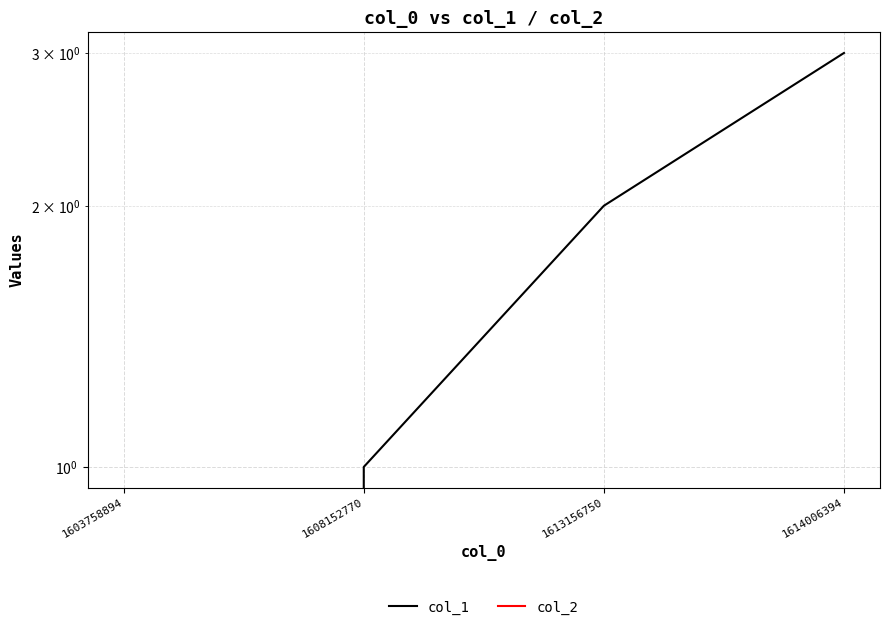

True or false: col_2 and col_1 cross at least once.

False